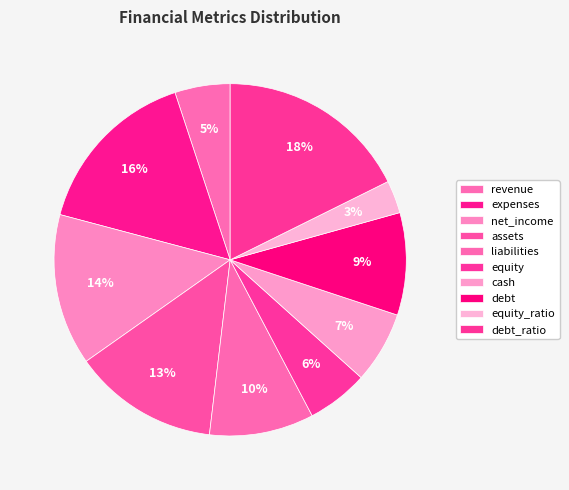

Is it true that net_income is 14% of the pie?

True